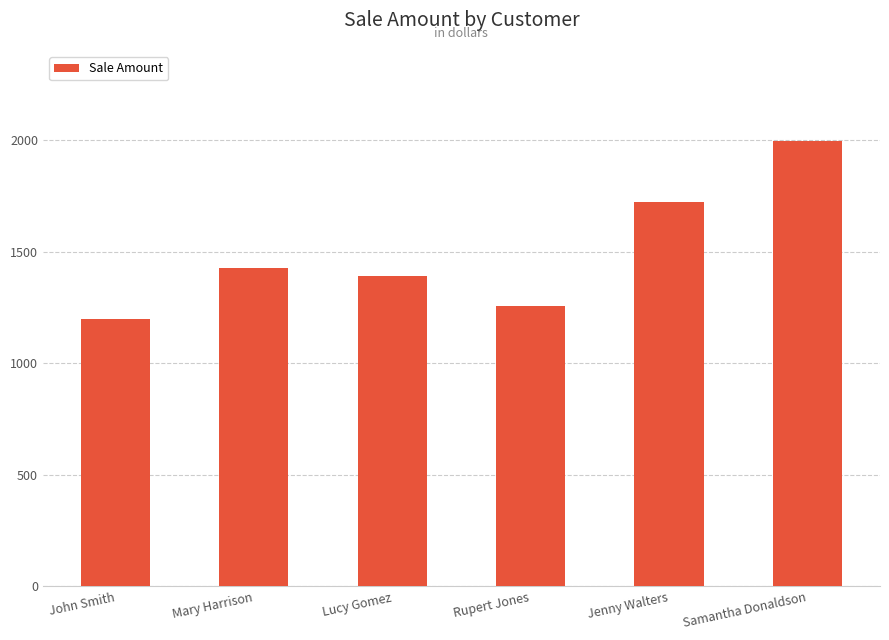

What position from the left is Samantha Donaldson?

6